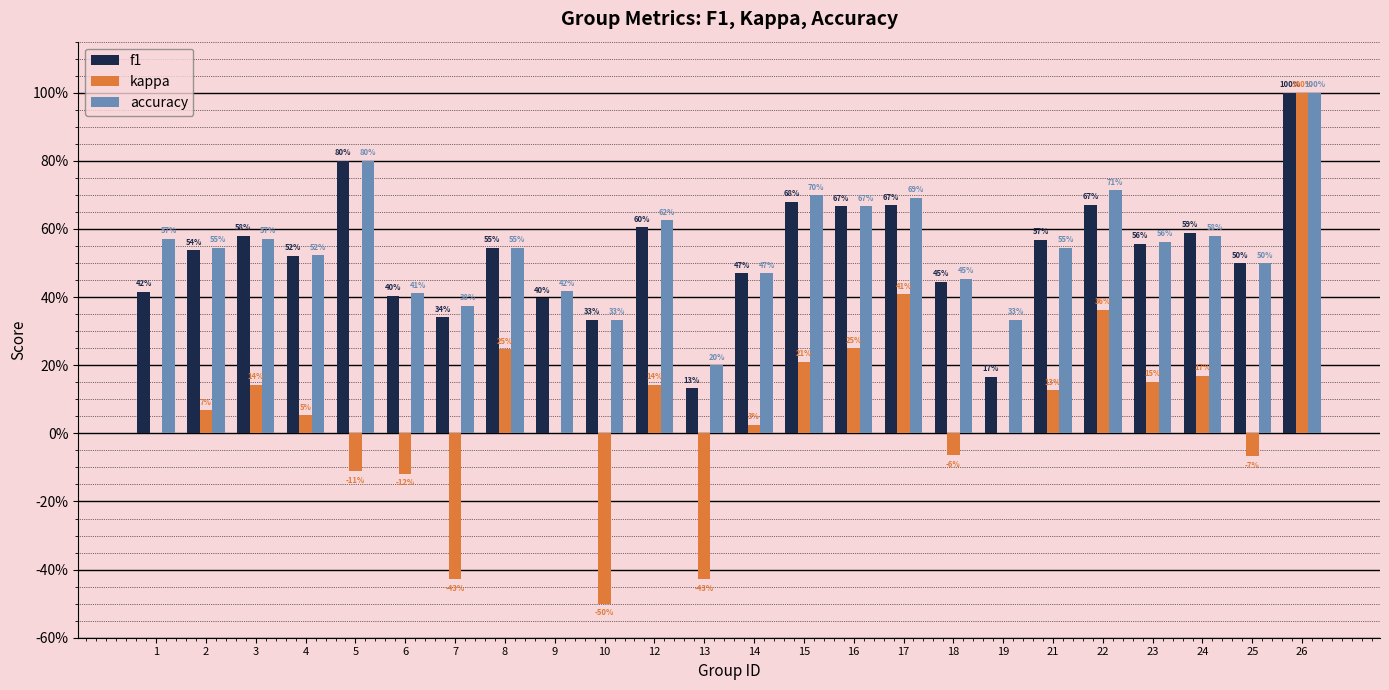

What is the sum of all accuracy values?

13.1